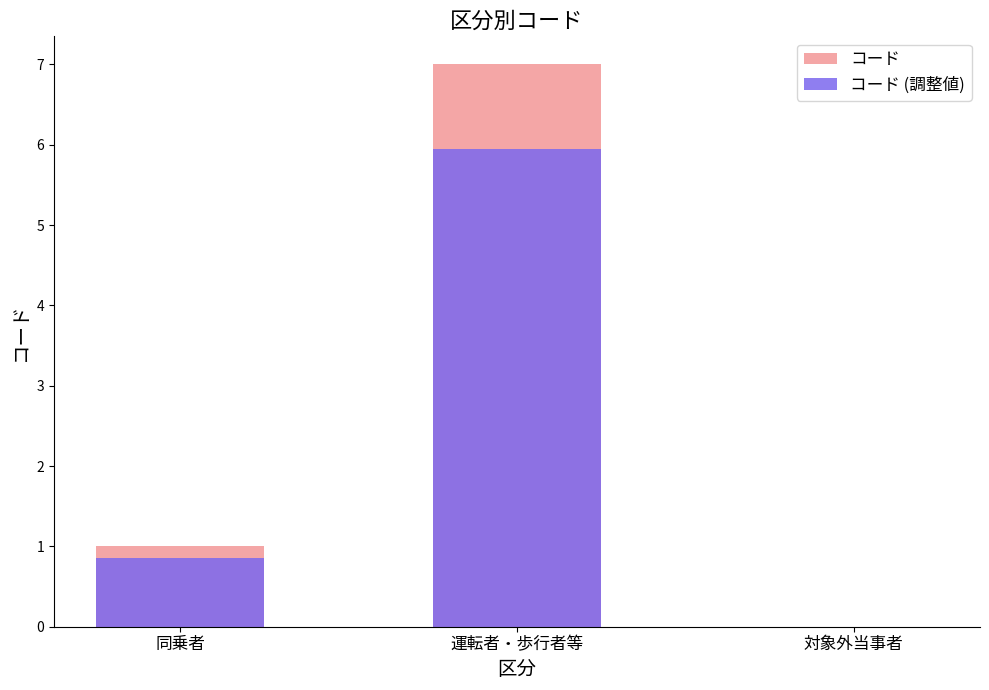

Which series has the largest range (max minus min)?

コード